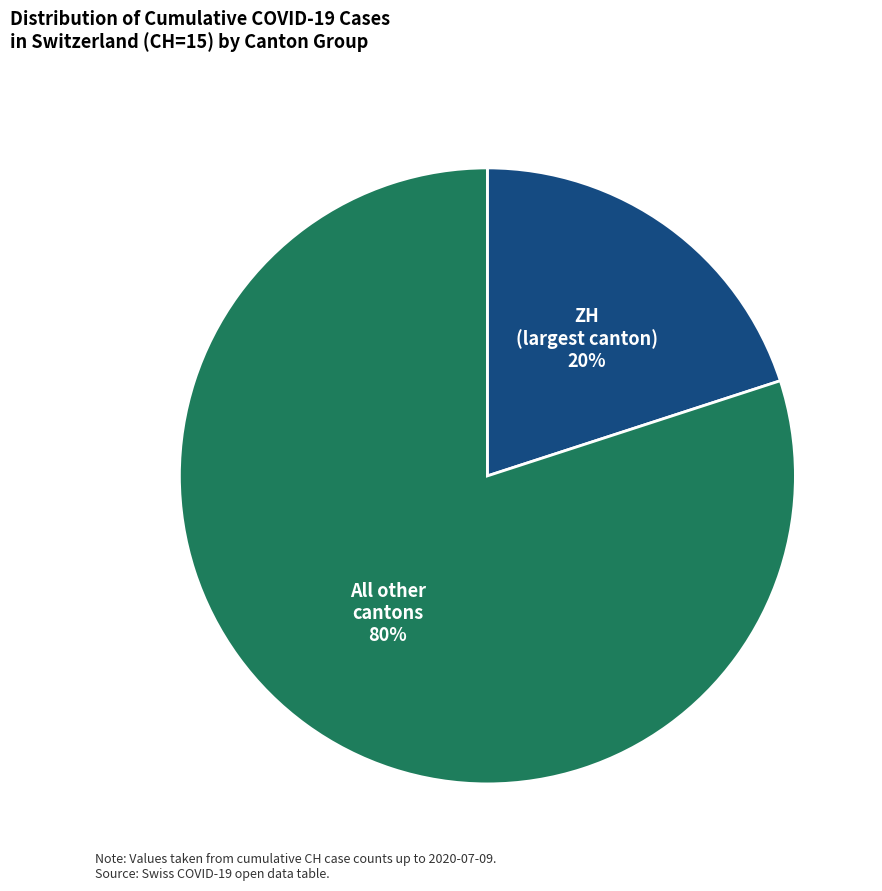

To the nearest percent, what is the average slice percentage?

50%